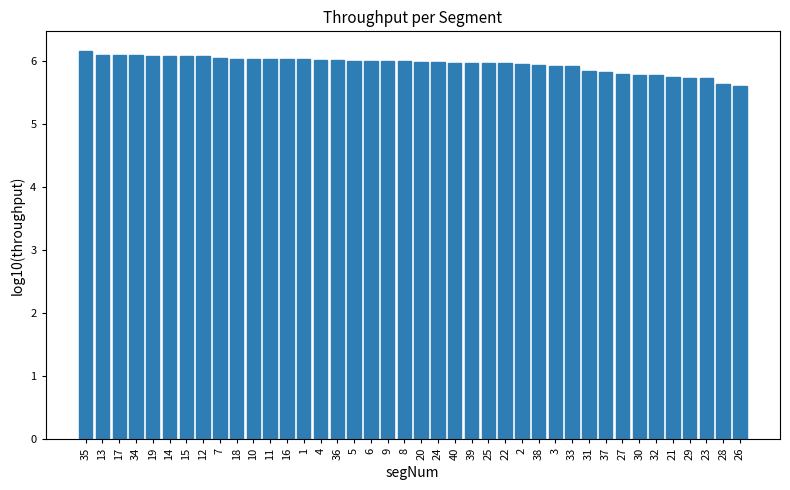

What position from the right is 15?

34